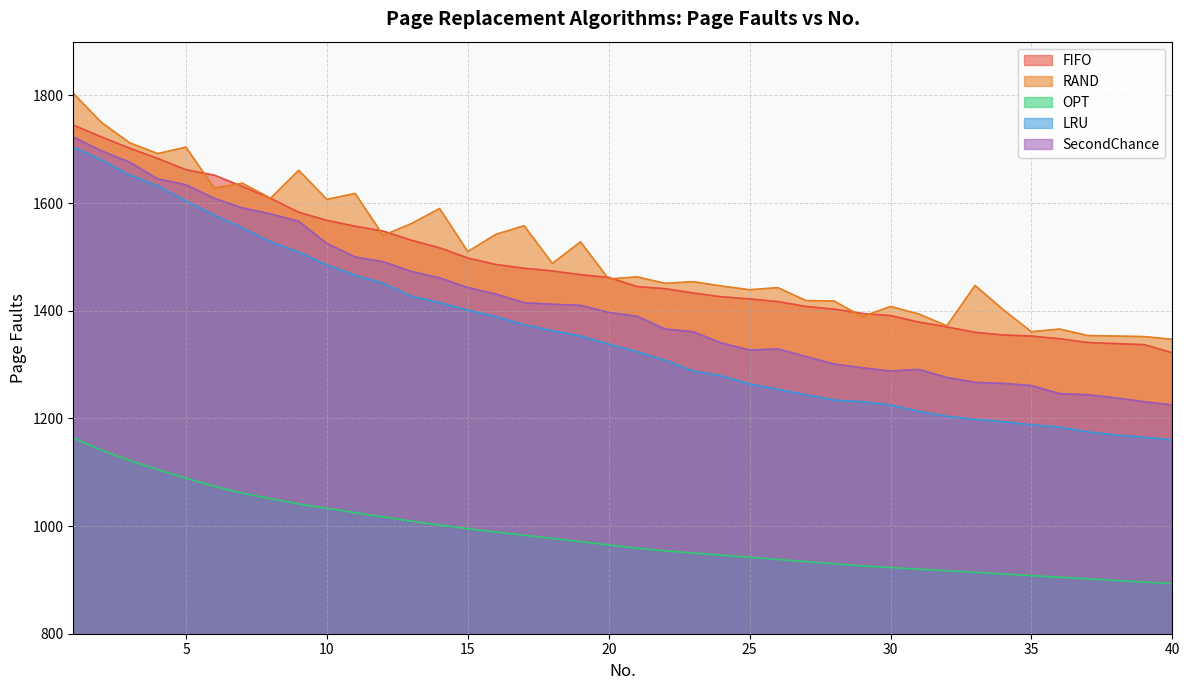

True or false: SecondChance has more than 1 interior local peaks.

True